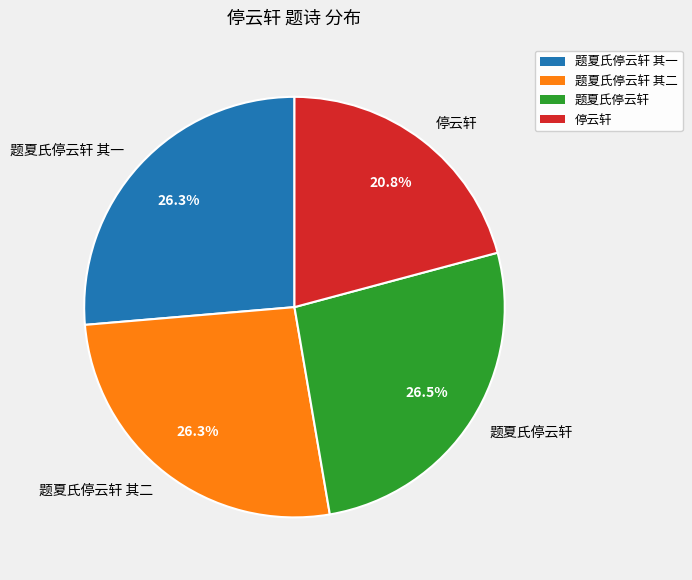

True or false: 题夏氏停云轩 accounts for 18% of the total.

False